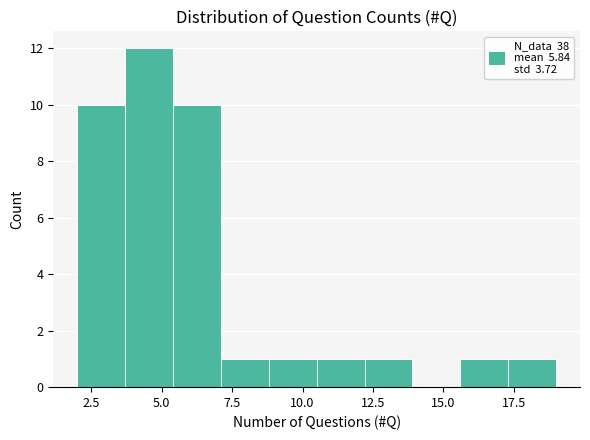

Read against the x-axis, roughly where is the centre of the tallest bar?

4.5